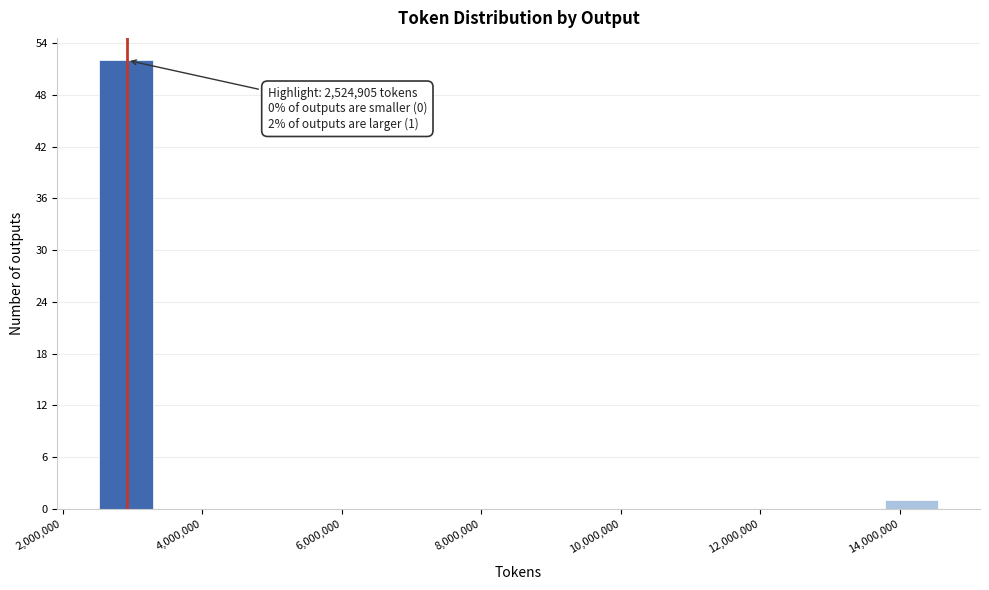

Over which range of the x-axis is the bar tallest?

2600000 to 3400000